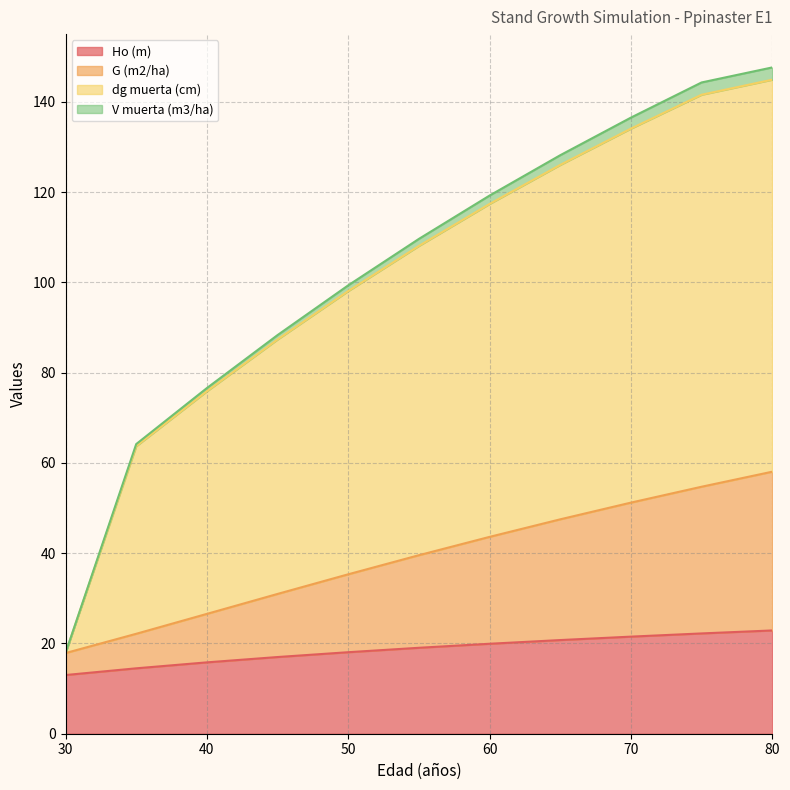

Does the chart have visible grid lines?

Yes